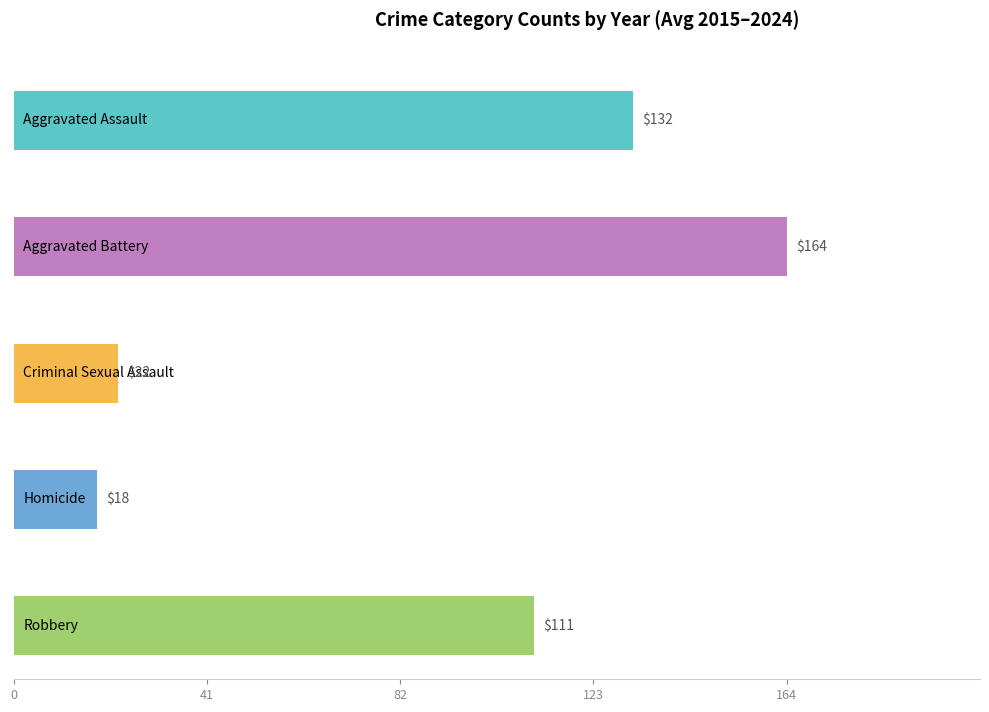

True or false: Criminal Sexual Assault has a value of 5 at 2024.

False